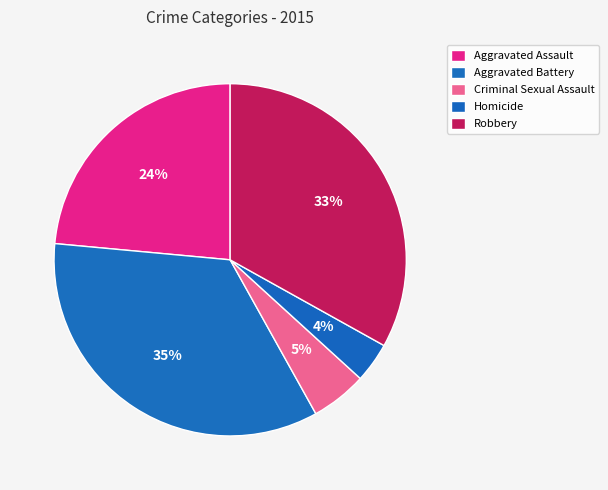

Is the sum of Aggravated Battery and Robbery greater than half?

Yes